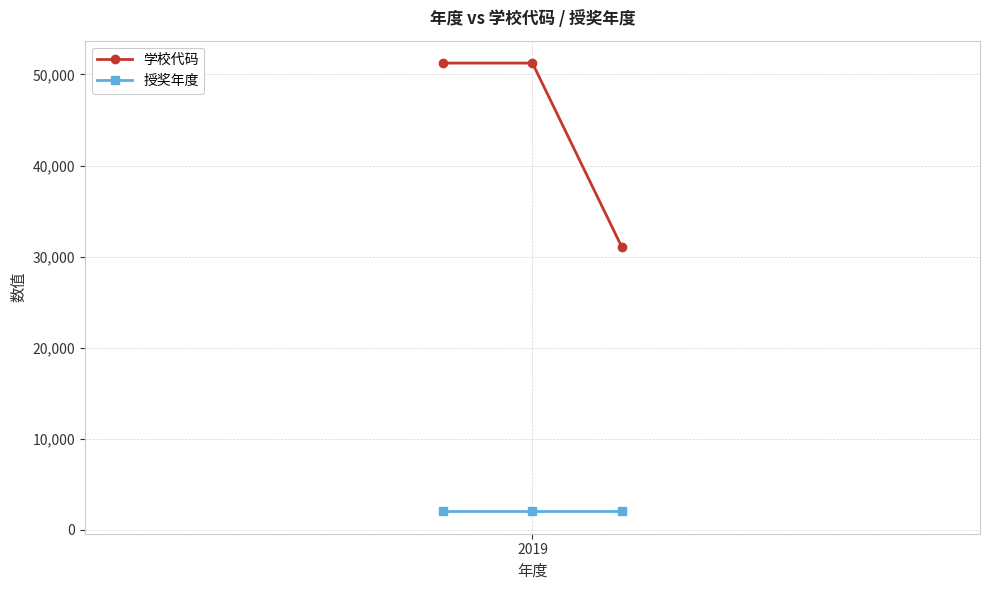

List the series in order of their peak value, lowest first.

授奖年度, 学校代码